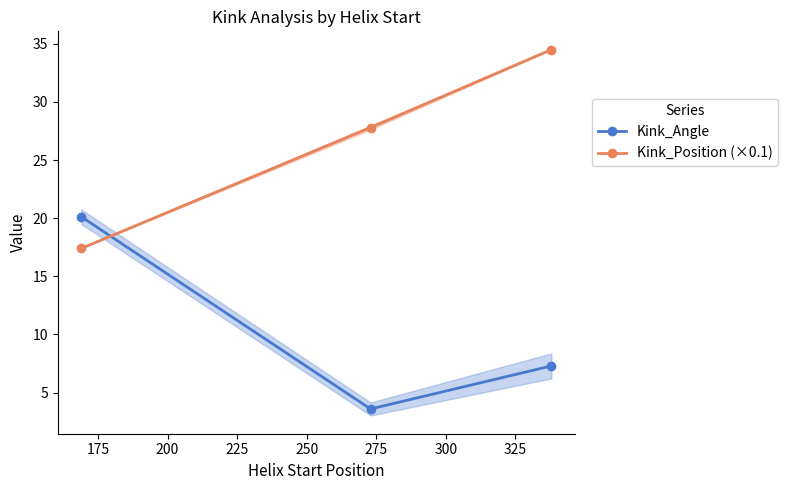

What is the highest value of the Kink_Angle series?

20.1